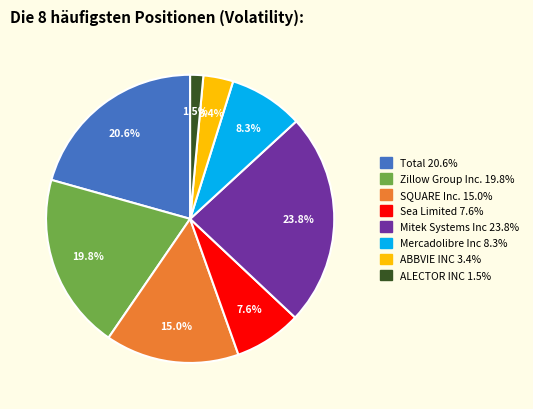

Count the number of slices in the pie.

8